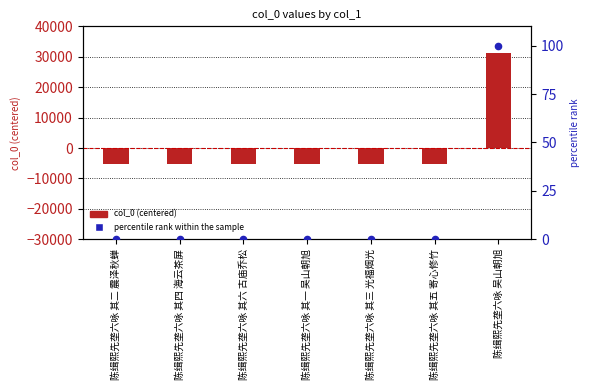

Which series has the largest total across all categories?

percentile rank